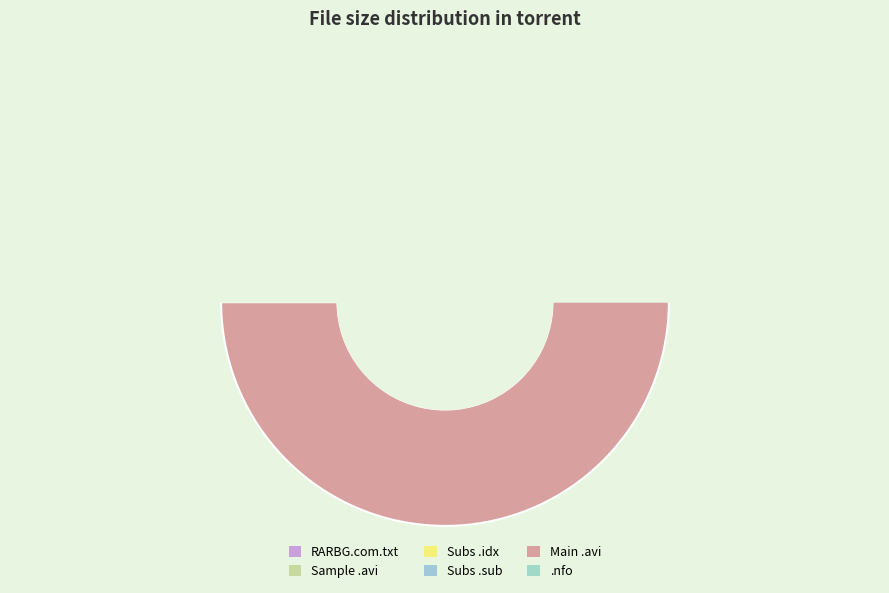

Is there a majority slice in this chart?

Yes